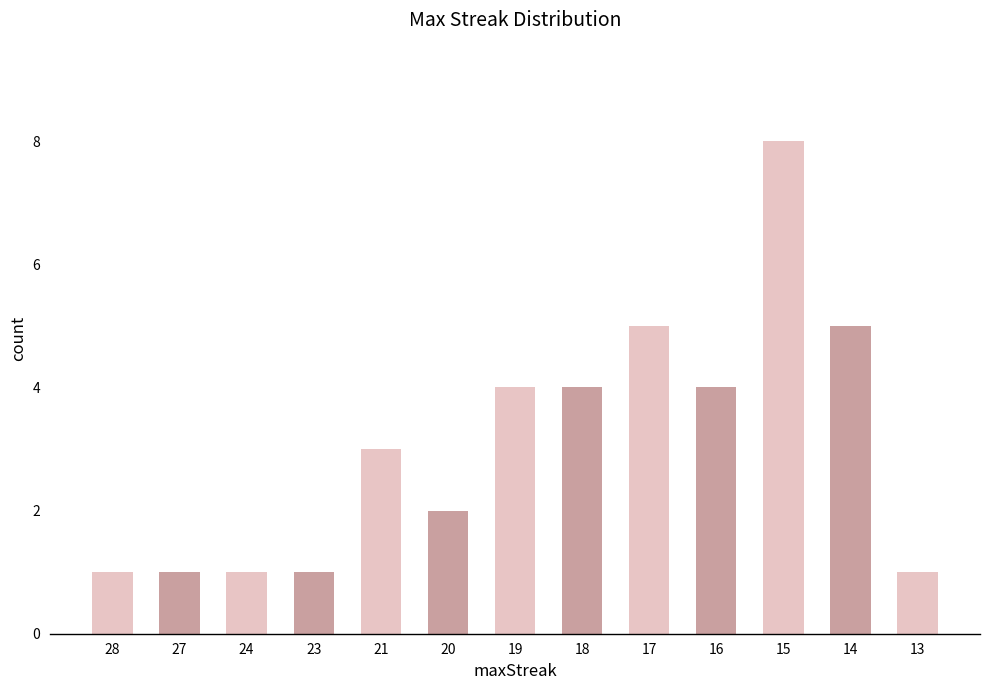

What is the change in value from 23 to 16?

+3